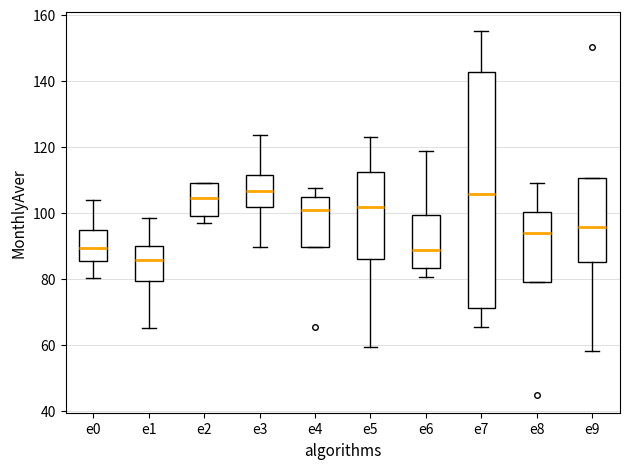

Which box has the lowest median line?

e1